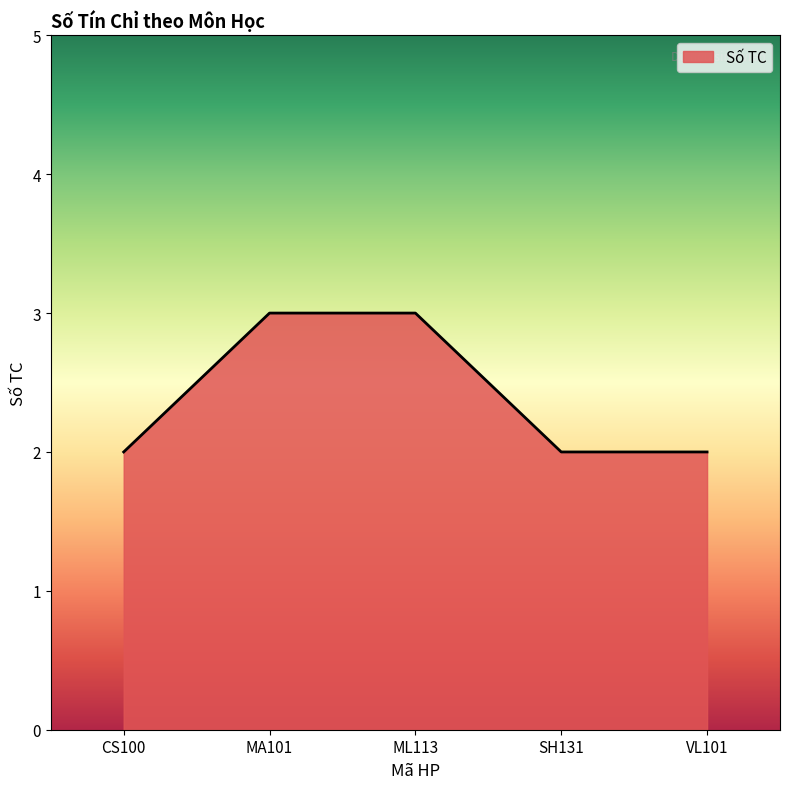

Count the number of categories in the chart.

5